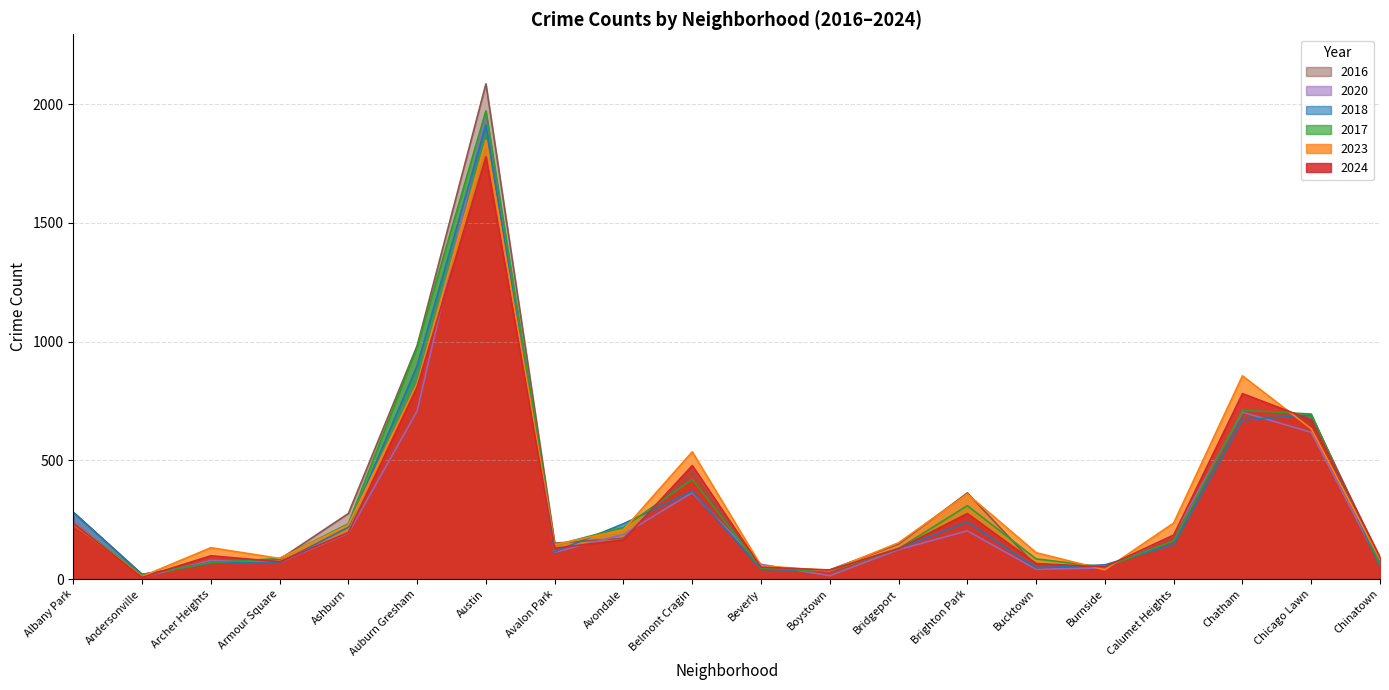

What is the difference between the maximum and minimum values in the 2018 series?

1893